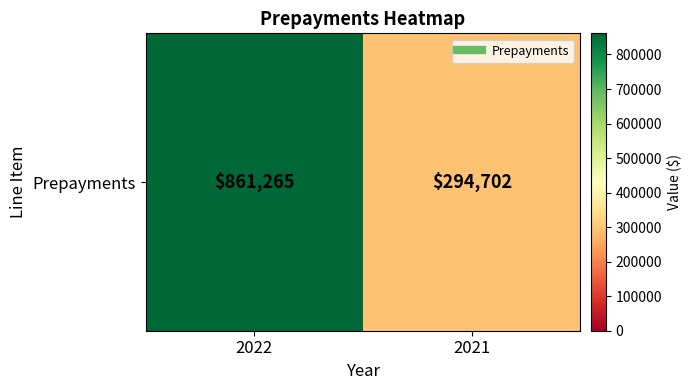

At which category does the chart reach its peak across all series?

2022